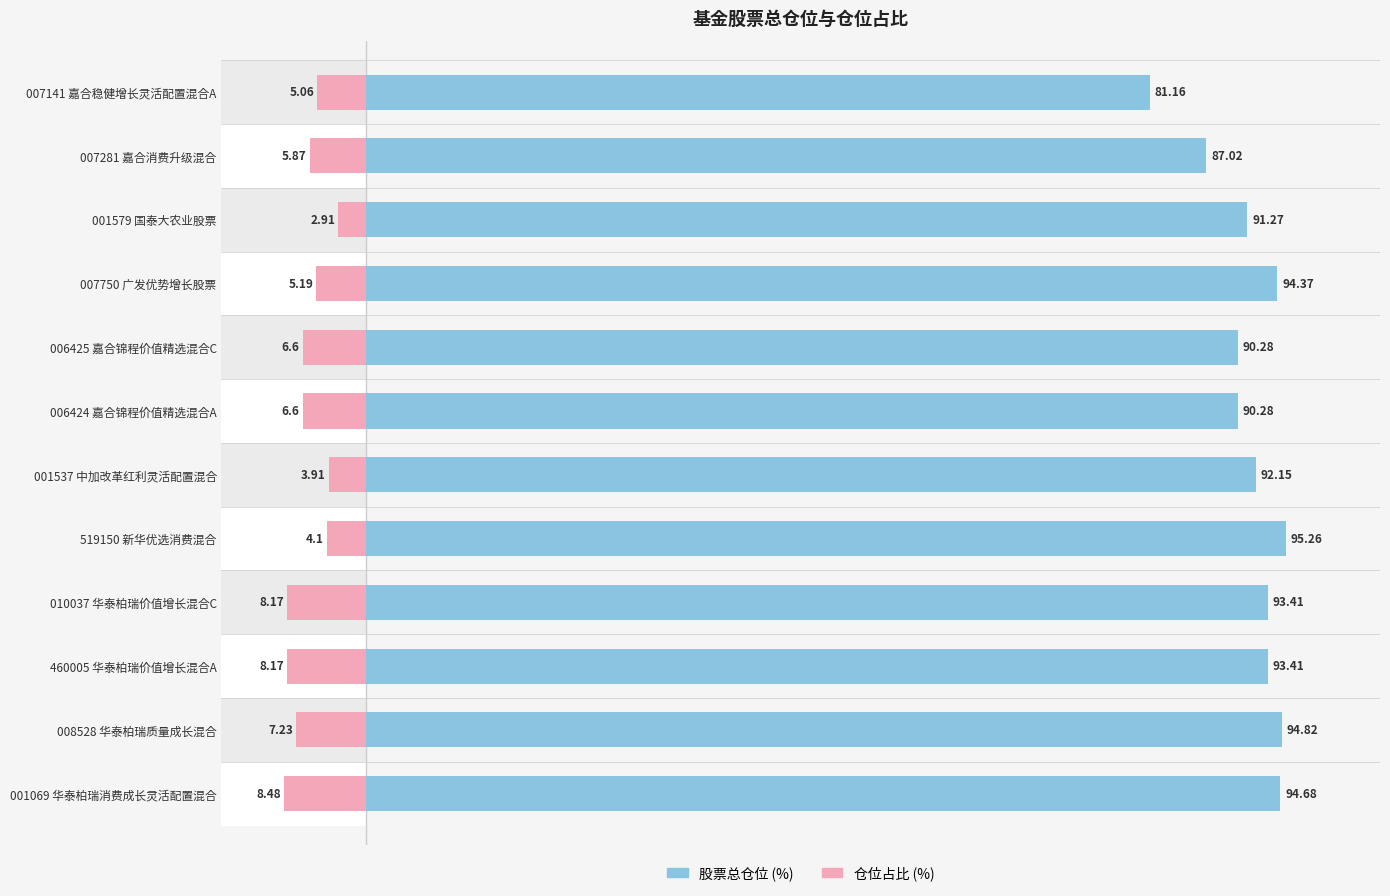

List the series in order of their overall mean, lowest first.

仓位占比, 股票总仓位